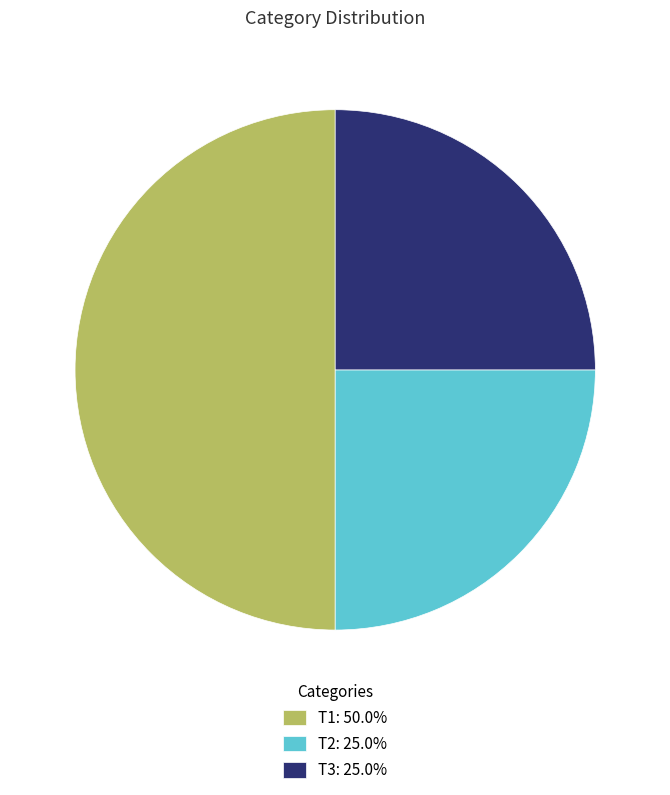

Combined, do T1: 50.0% and T2: 25.0% account for over 50%?

Yes